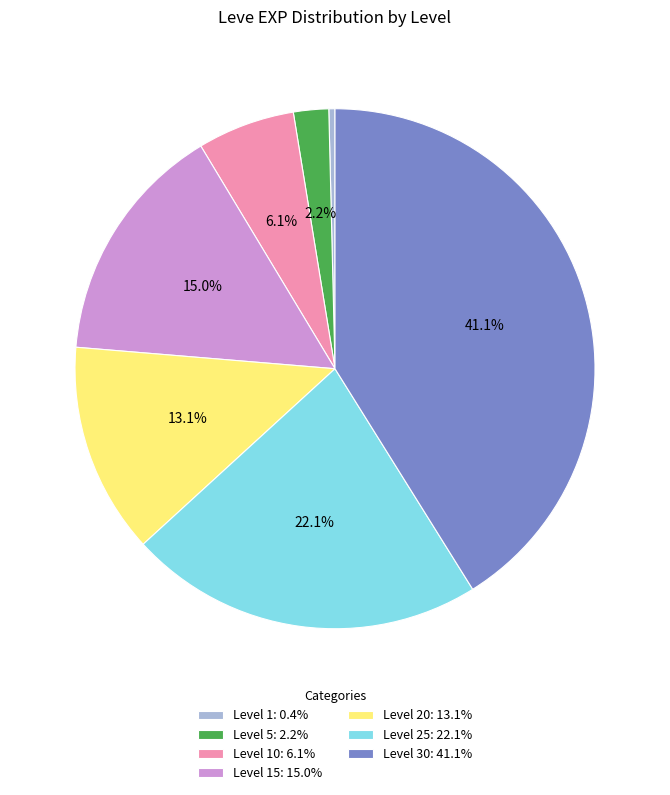

Is Level 30: 41.1% the majority of the pie?

No